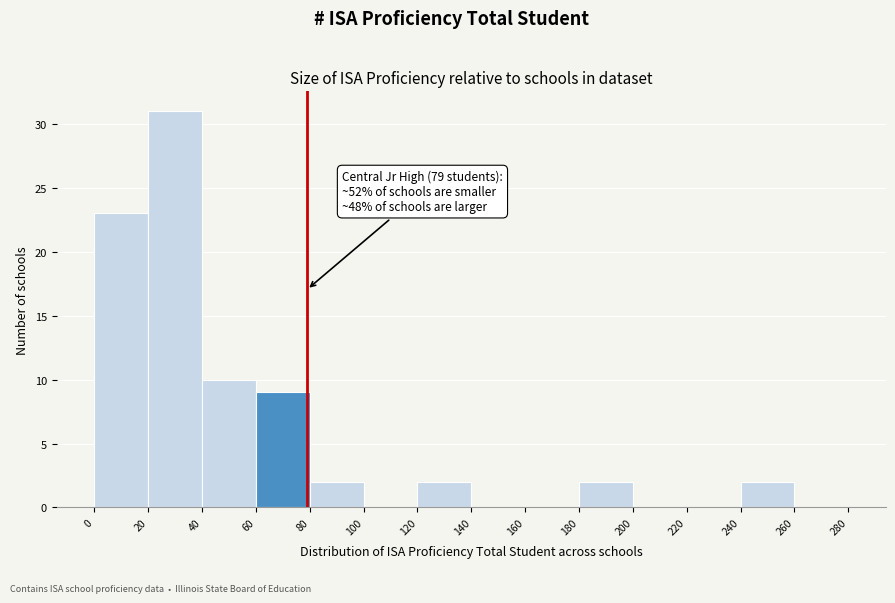

Over which range of the x-axis is the bar tallest?

20 to 40